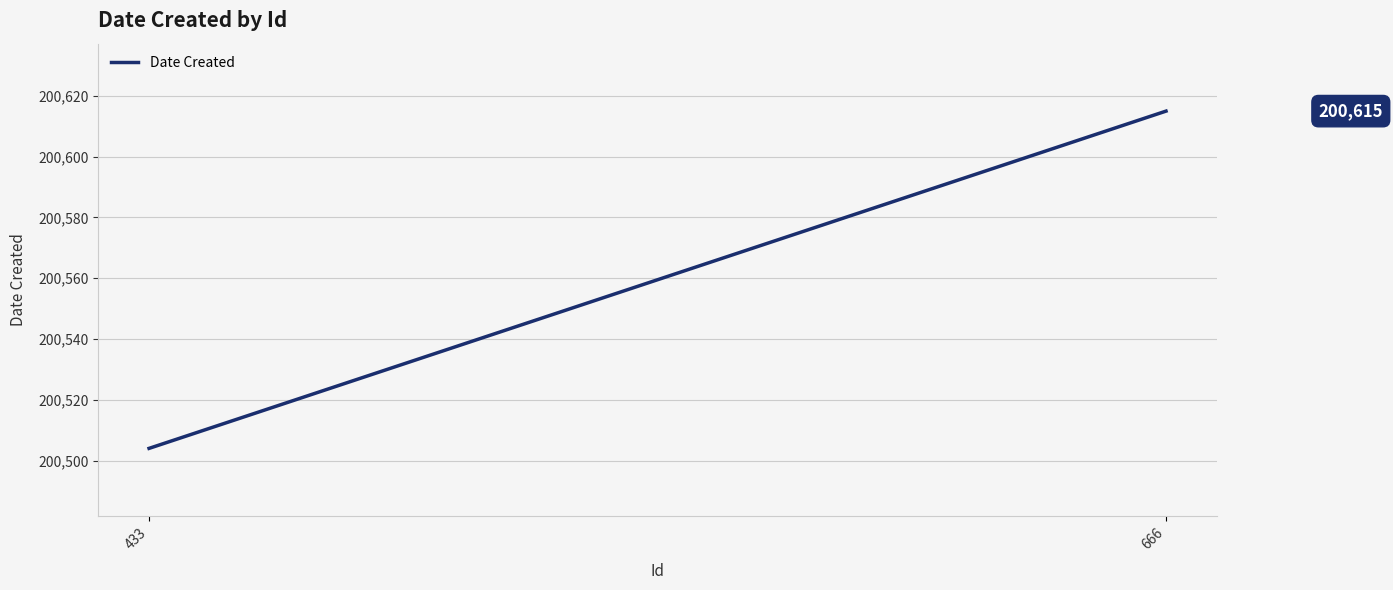

How many values are below 200615?

1